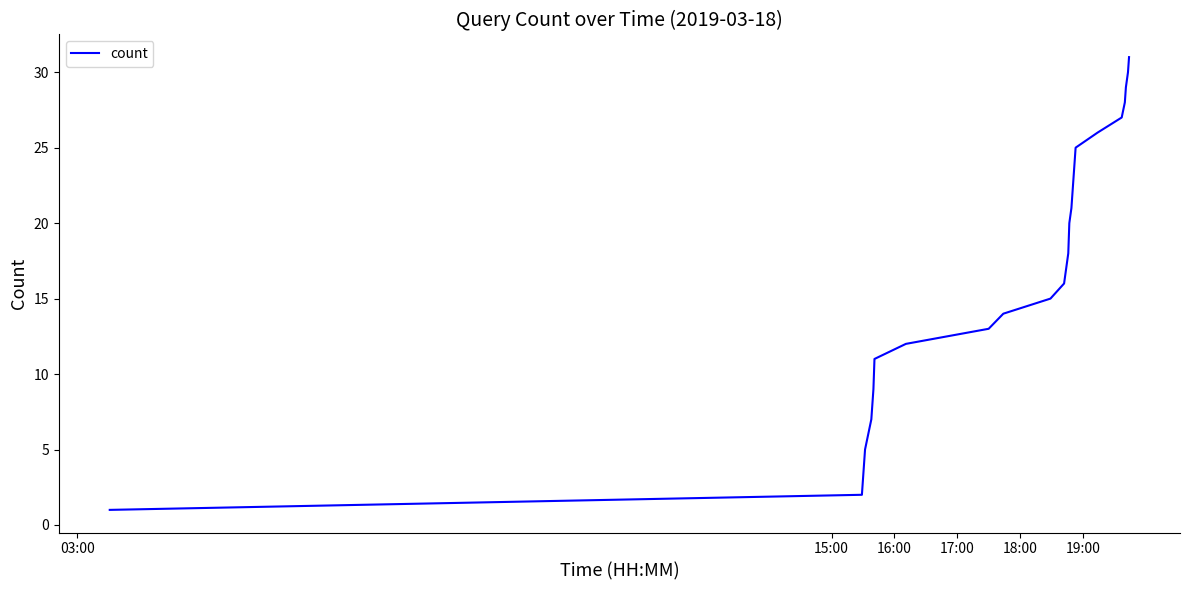

What is the maximum value shown in the chart?

31